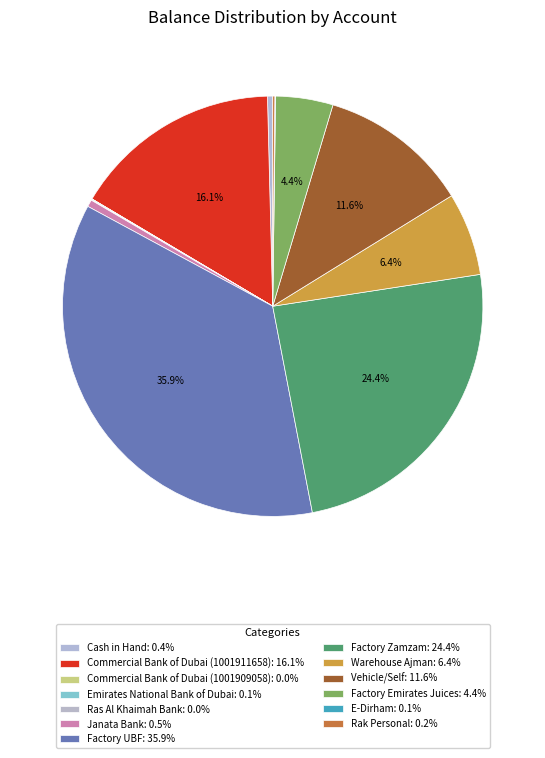

What is the change in value from Factory UBF to Factory Emirates Juices?

-618746.4